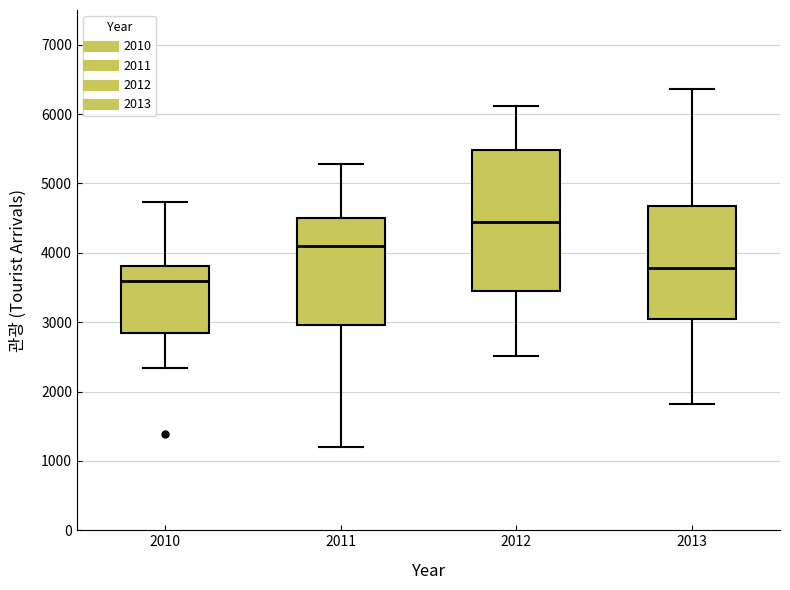

Comparing the boxes themselves (not the whiskers), which one is the tallest?

2012